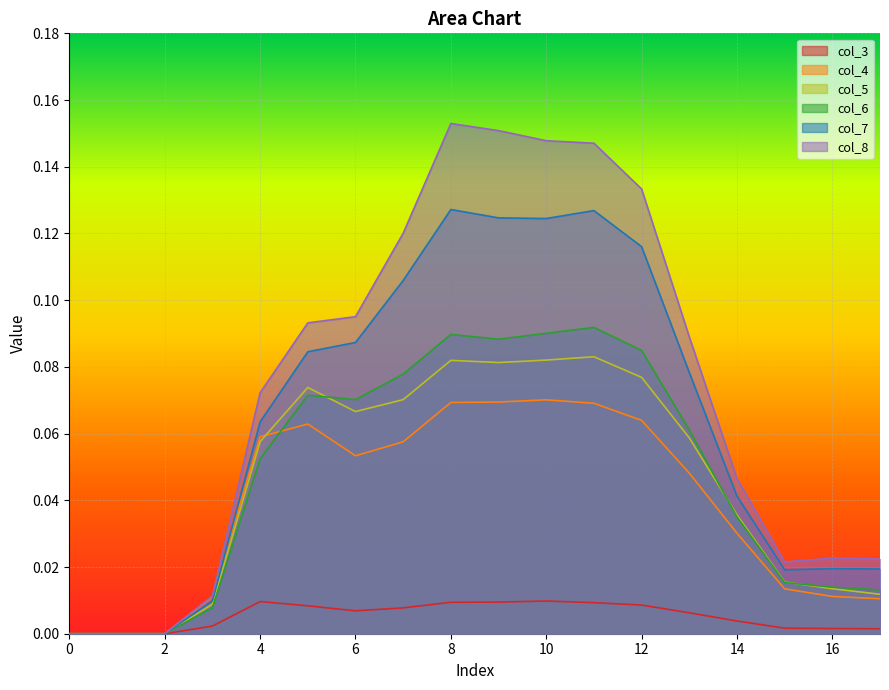

What is the spread (max minus min) of values at 4?

0.1